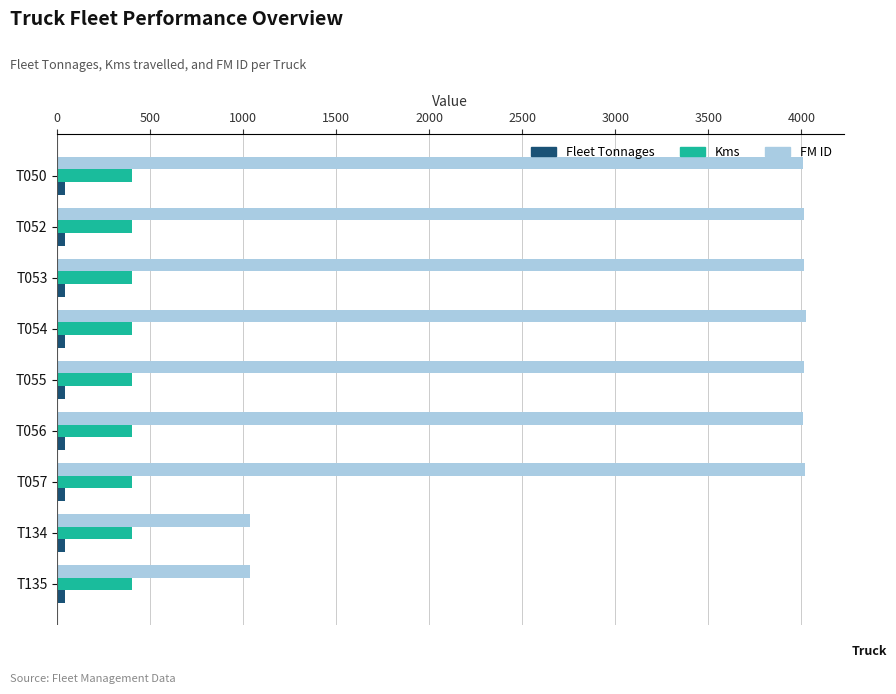

What is the average value of the Kms series?

400